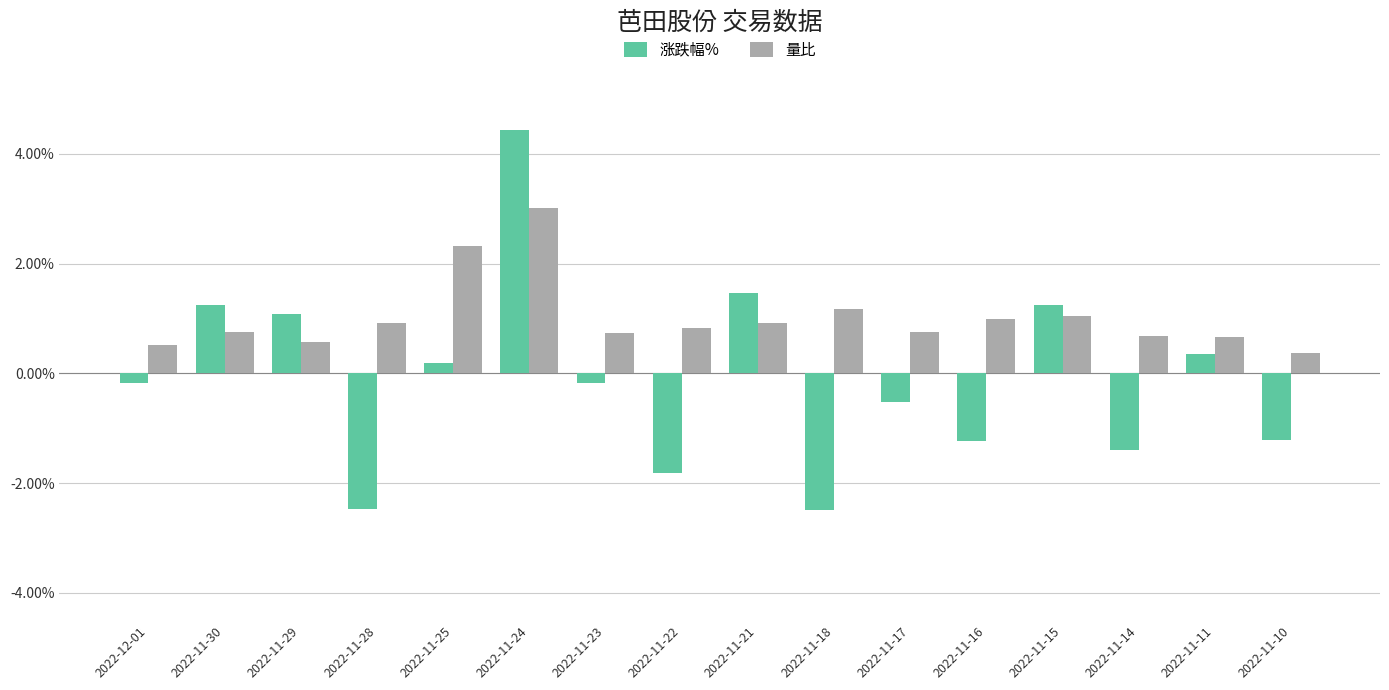

What are all the series names shown in the legend?

涨跌幅%, 量比